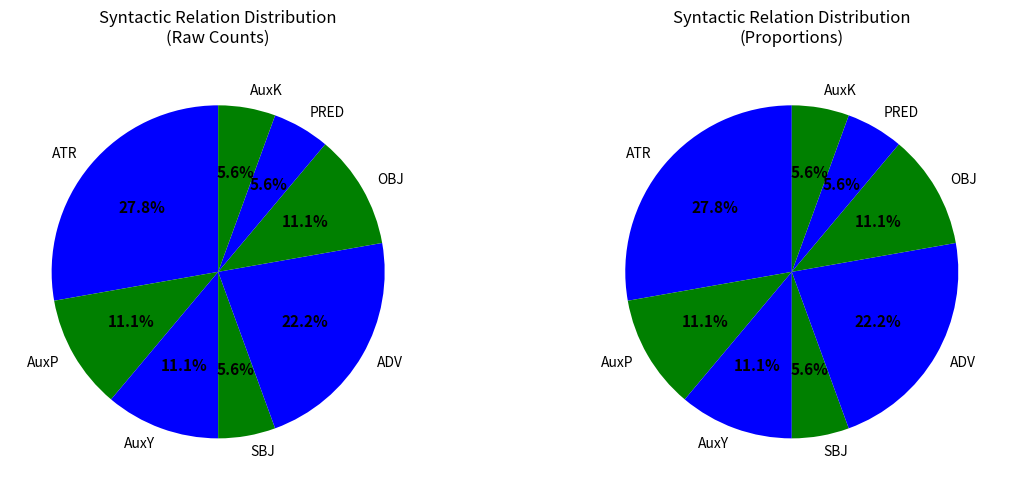

To the nearest percent, what is the difference between the ATR and AuxP slice percentages?

17%